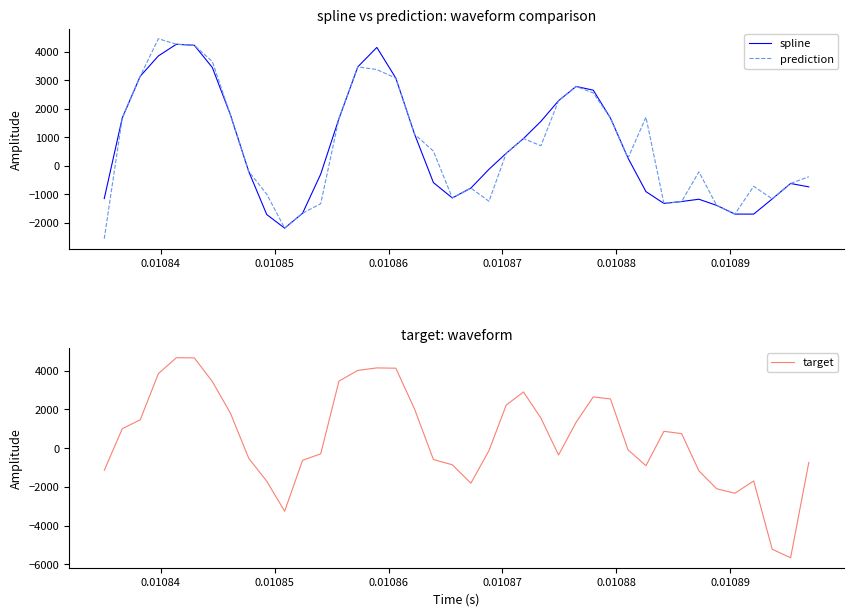

What is the minimum value for prediction?

-2554.8